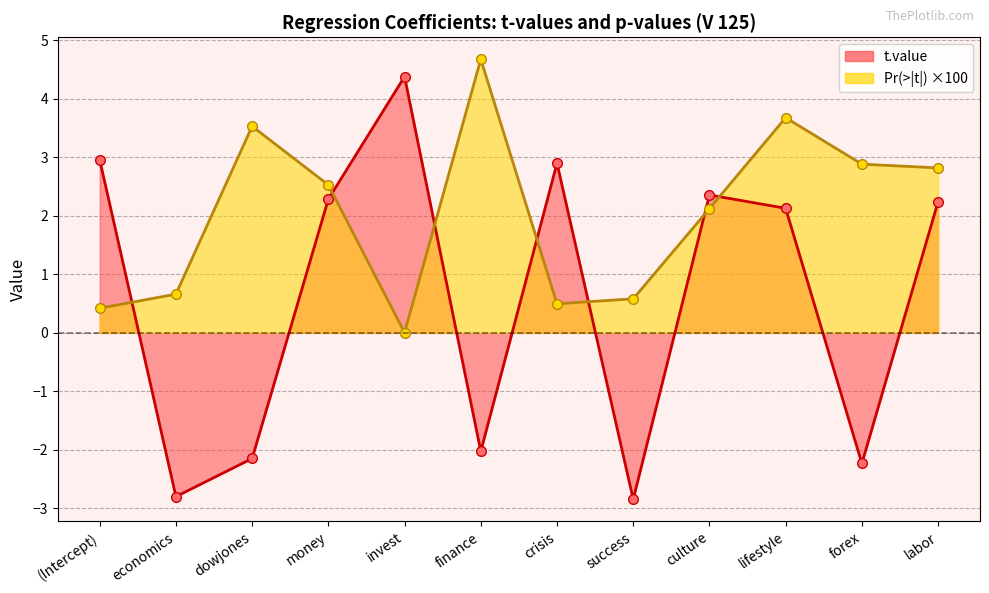

The t.value series shows -2.1 at dowjones. True or false?

True